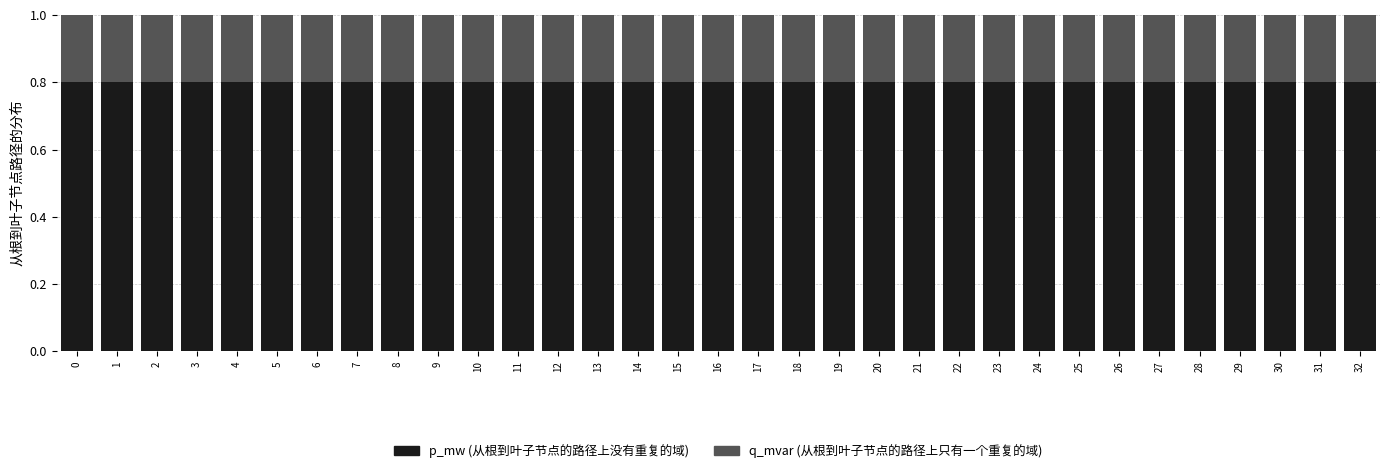

What is the total value across all series at 18?

1.0